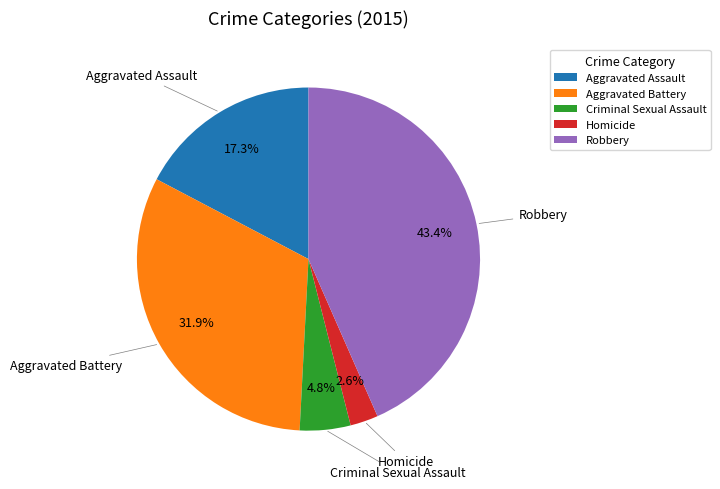

What percentage do Robbery and Homicide together represent?

46.0%